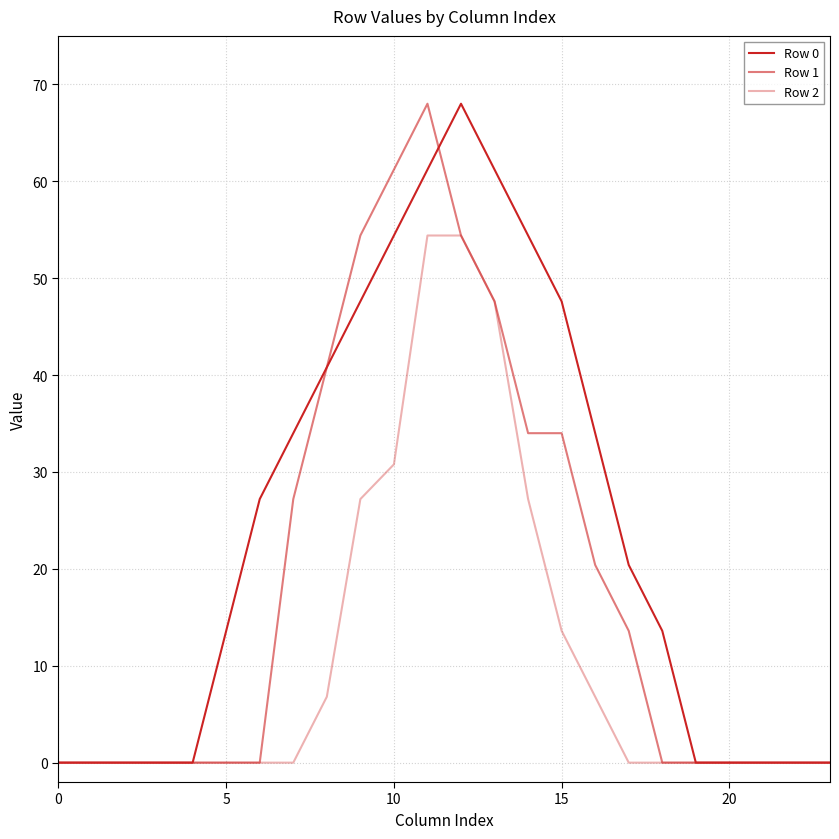

Does the chart display data point markers on the line(s)?

No